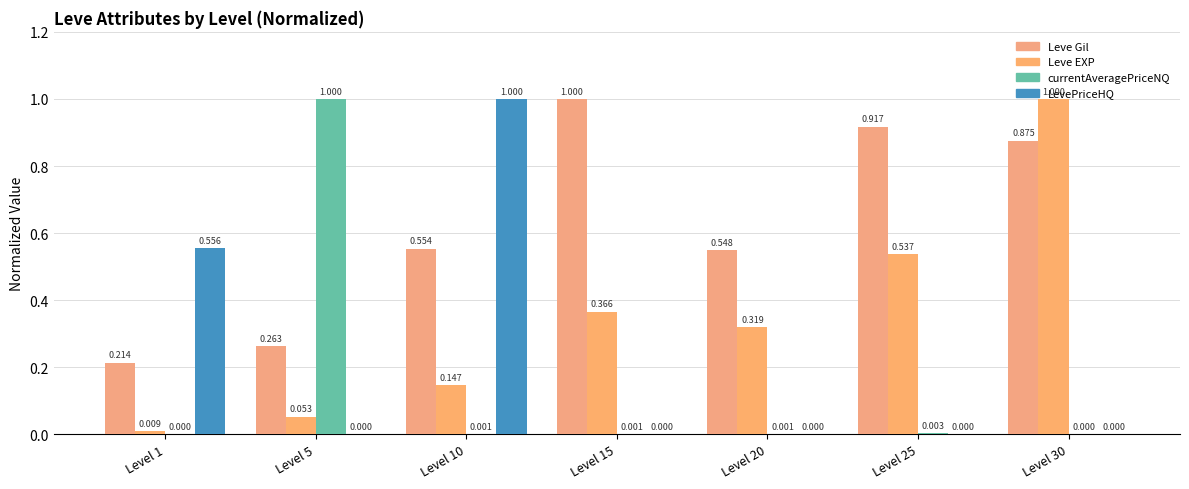

How many groups of bars are there?

7